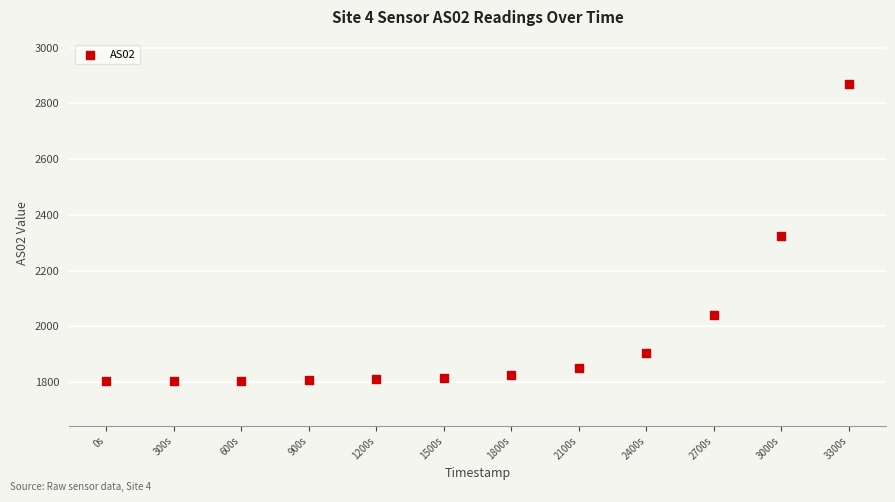

What is the average Y value?

1972